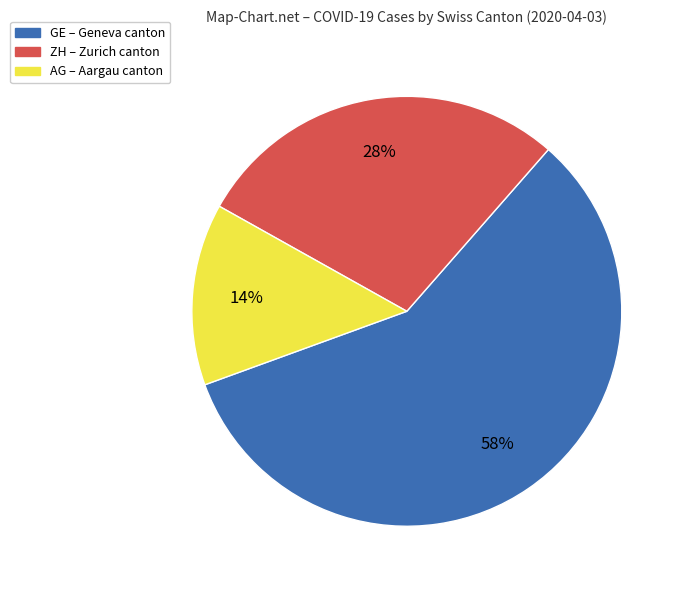

How many slices are in this pie chart?

3